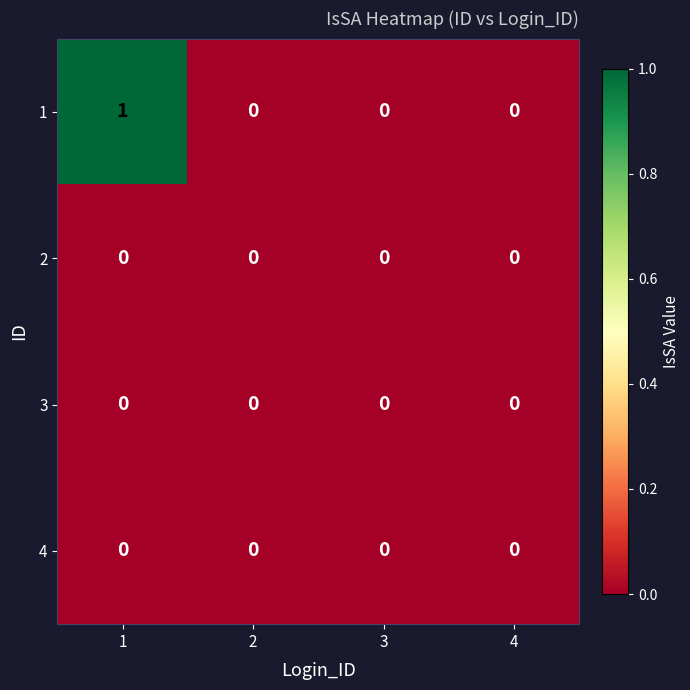

Which series has the largest total across all categories?

1